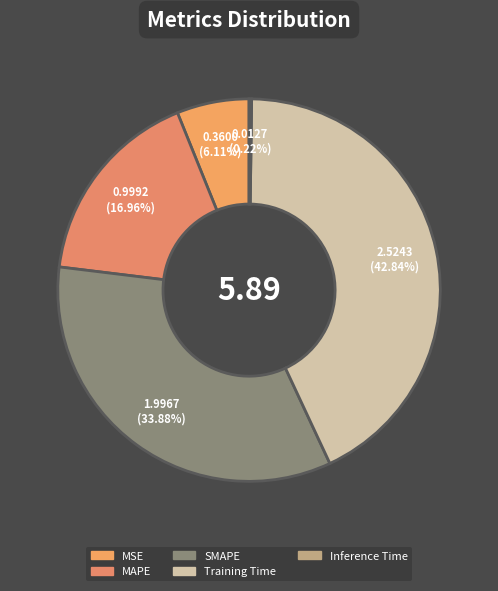

Combined, what portion of the pie is MSE and Inference Time?

6.3%